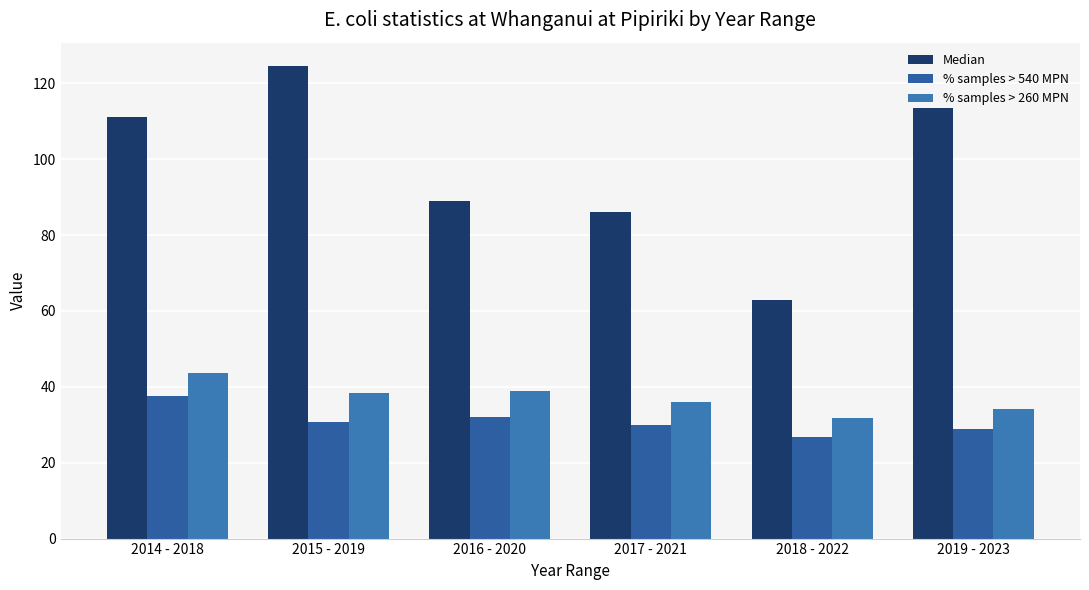

How many series are shown in this chart?

3